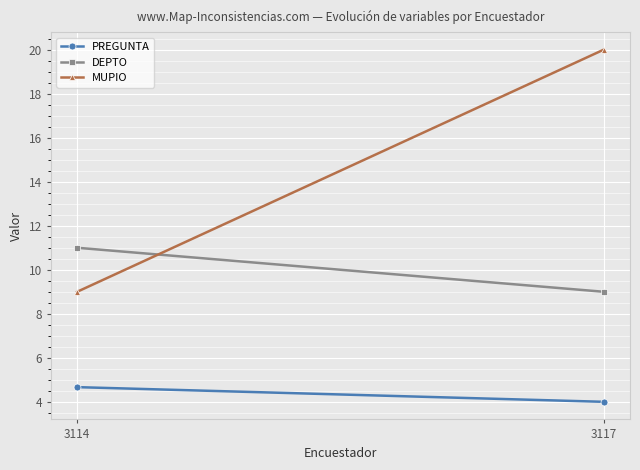

What is the difference between the PREGUNTA values at 3117 and 3114?

0.7